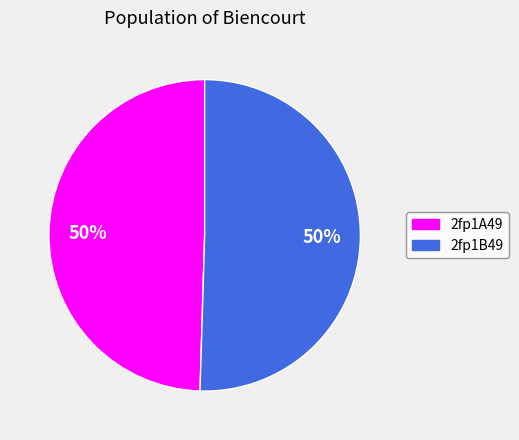

Approximately how many times larger is the value at 2fp1B49 compared to 2fp1A49?

1.0